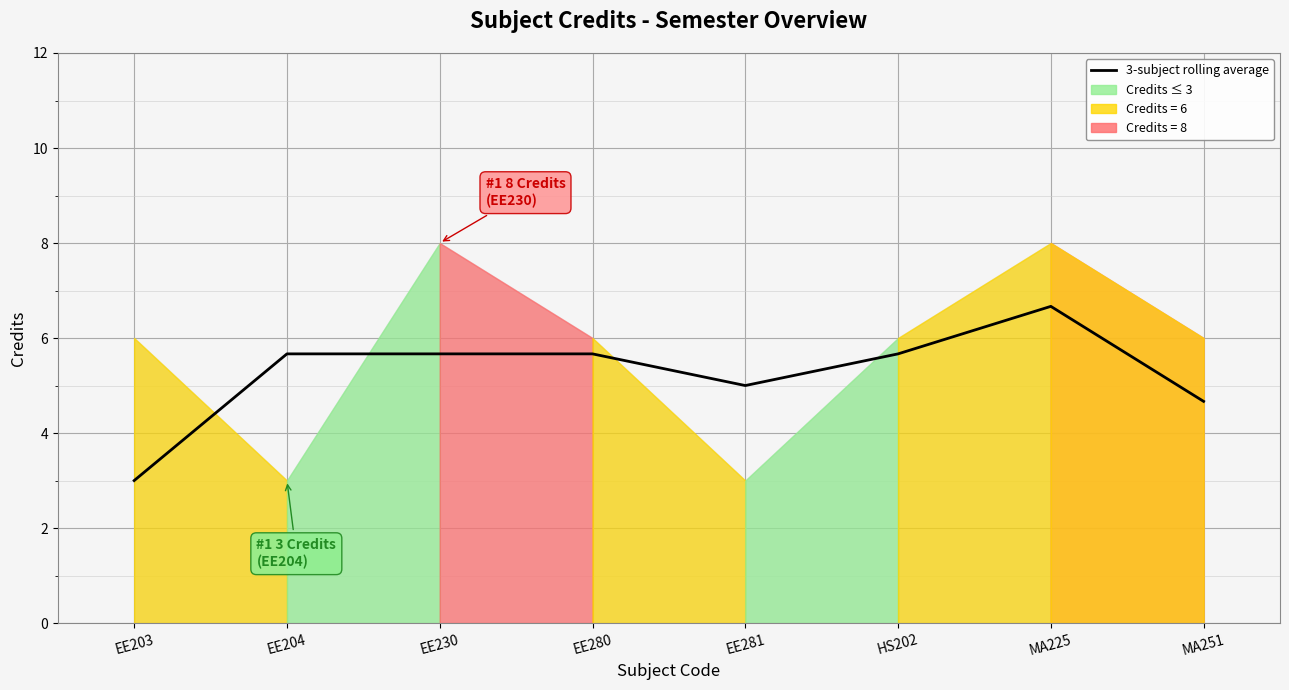

What is the label of the 7th point from the right?

EE204